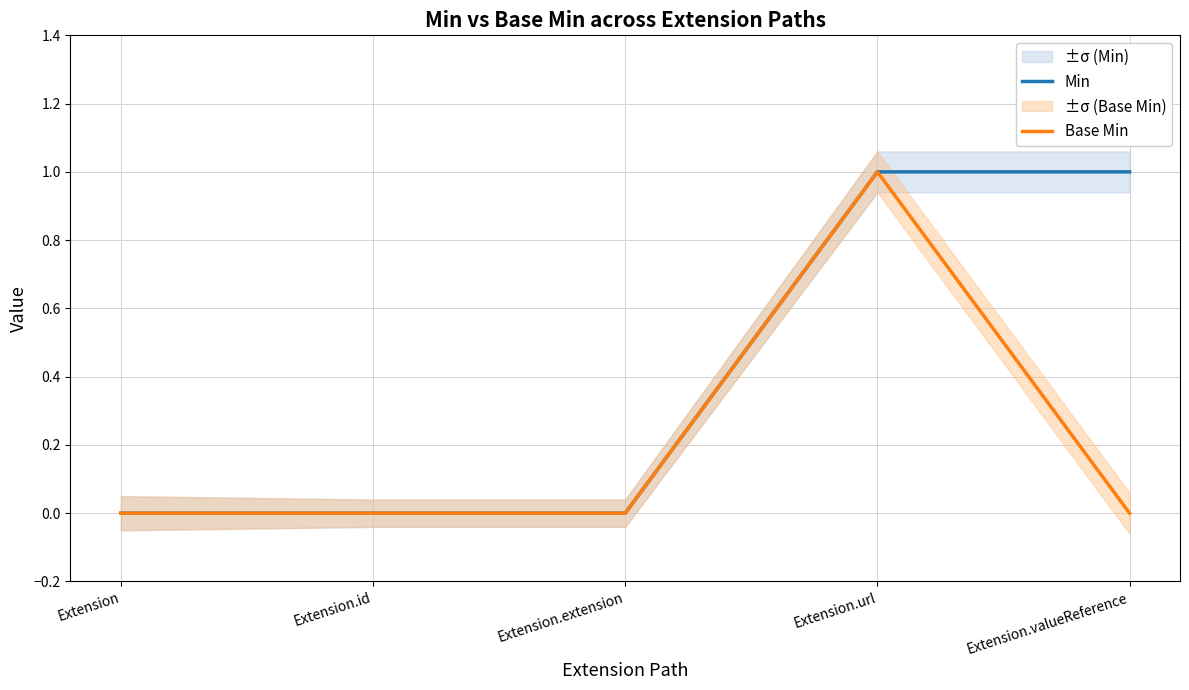

Which series has the largest total across all categories?

Min